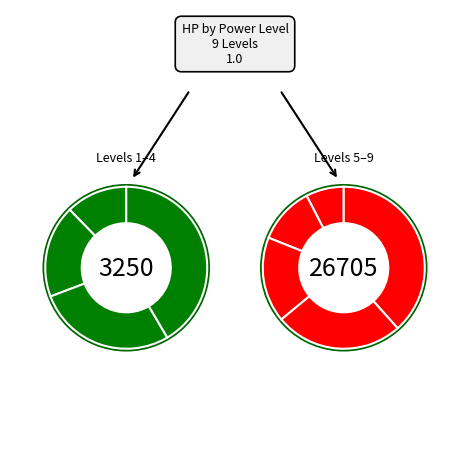

Which slice is the smallest?

1